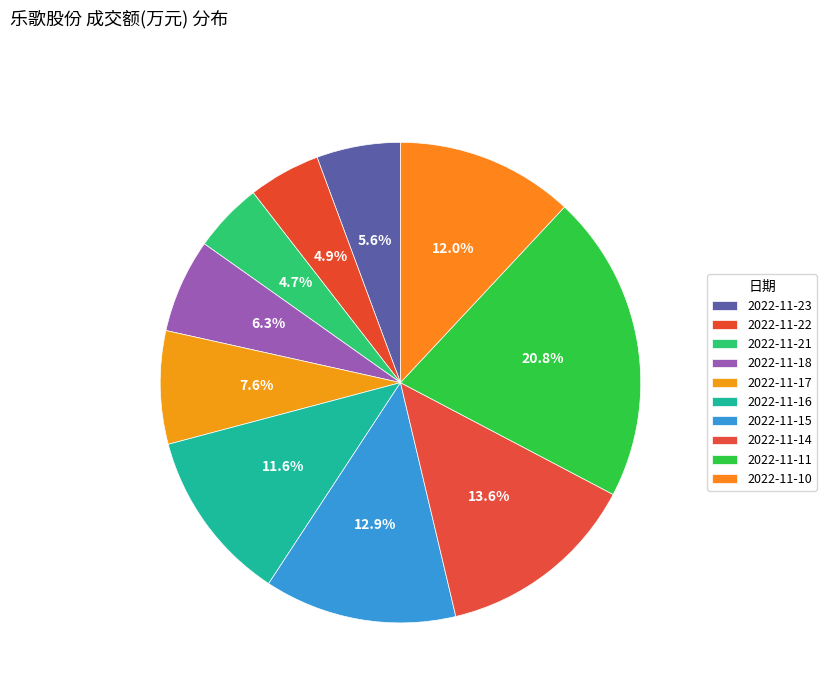

The 2022-11-17 slice represents 1% of the pie. True or false?

False